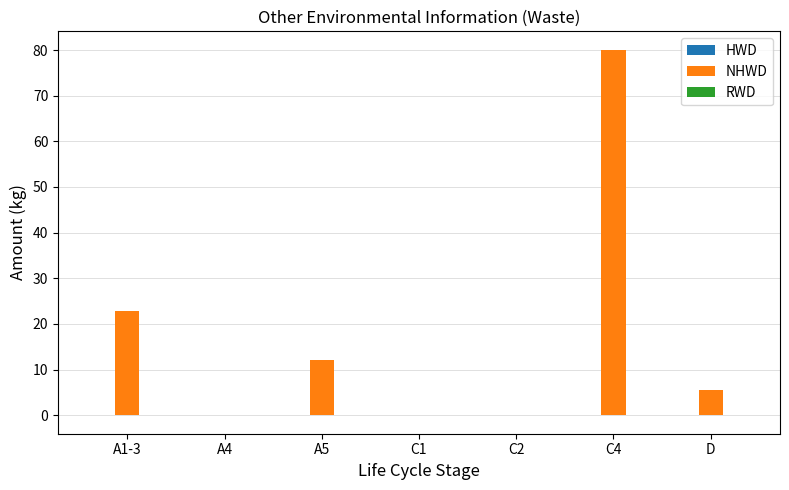

Which category has the highest value across all series?

C4